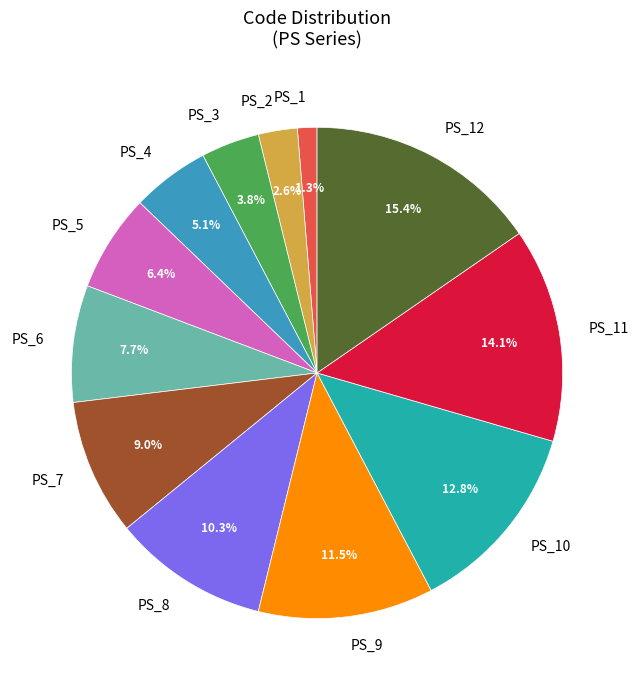

Rank the categories by value from lowest to highest.

PS_1, PS_2, PS_3, PS_4, PS_5, PS_6, PS_7, PS_8, PS_9, PS_10, PS_11, PS_12